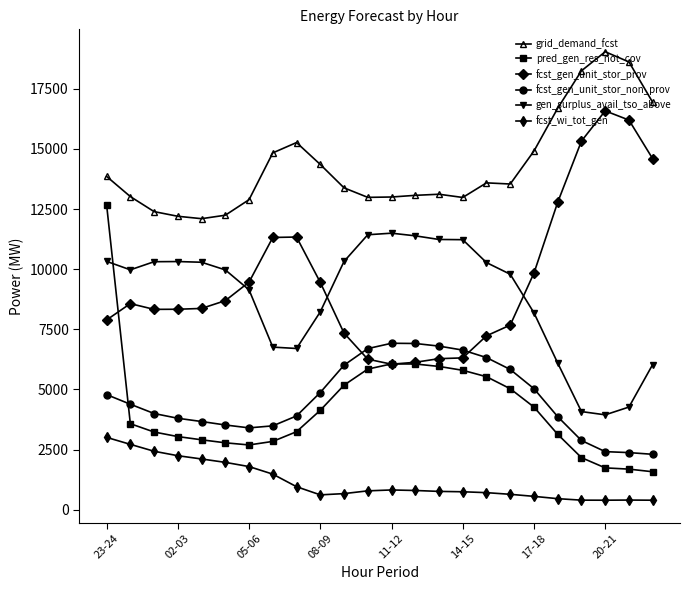

True or false: gen_surplus_avail_tso_above has more than 0 points higher than both neighbors.

True